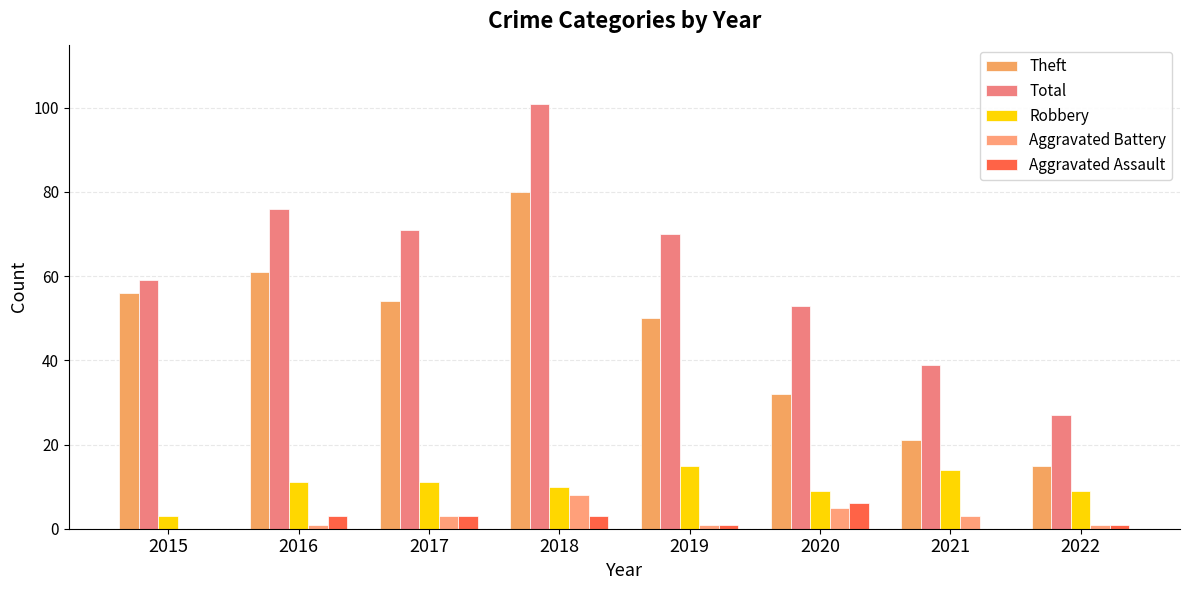

What is the difference between the maximum and minimum values in the Theft series?

65